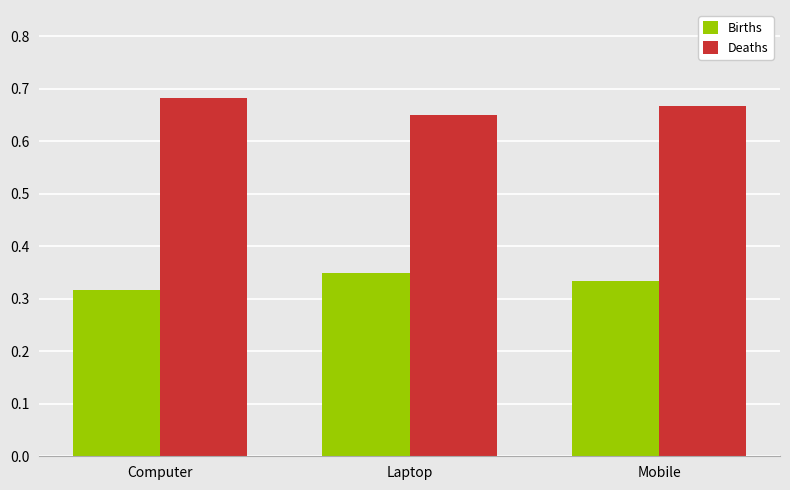

How many series are shown in this chart?

2